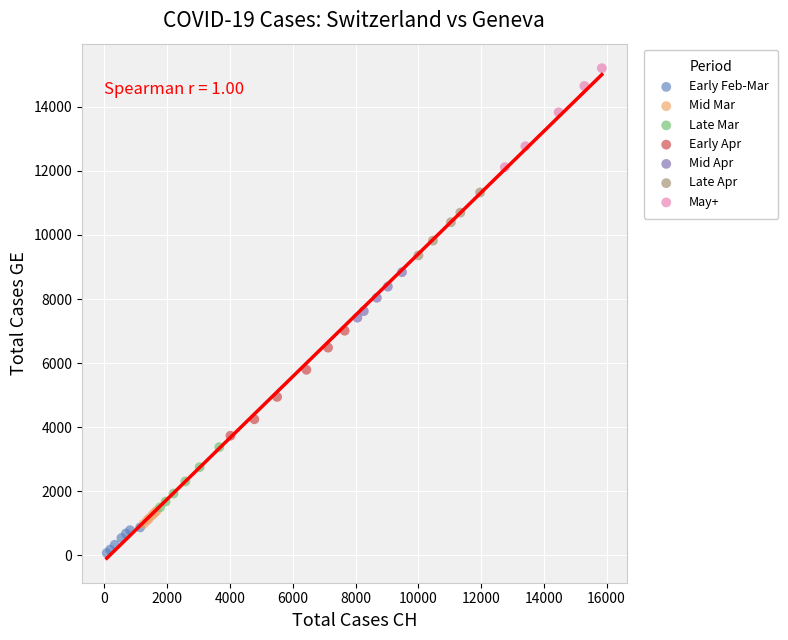

Which series reaches the minimum Y coordinate?

Early Feb-Mar